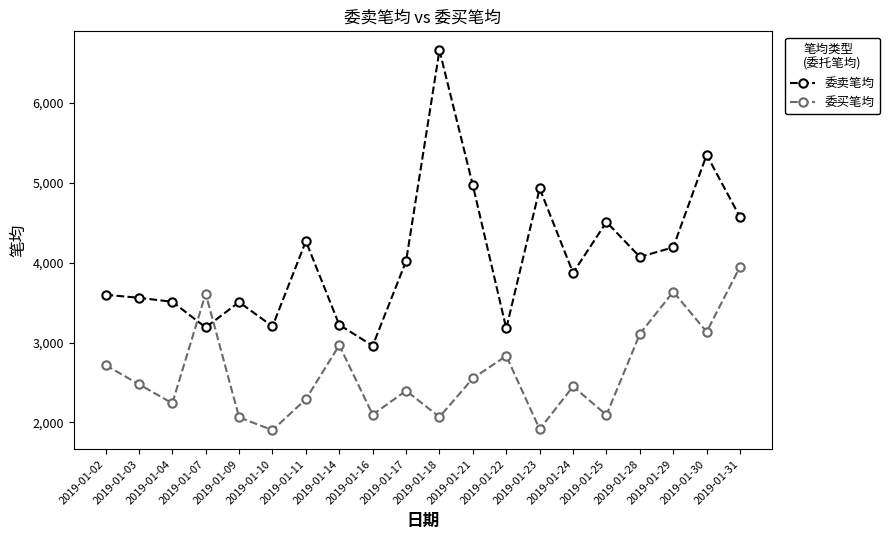

At which label does 委买笔均 first exceed 2477?

2019-01-02